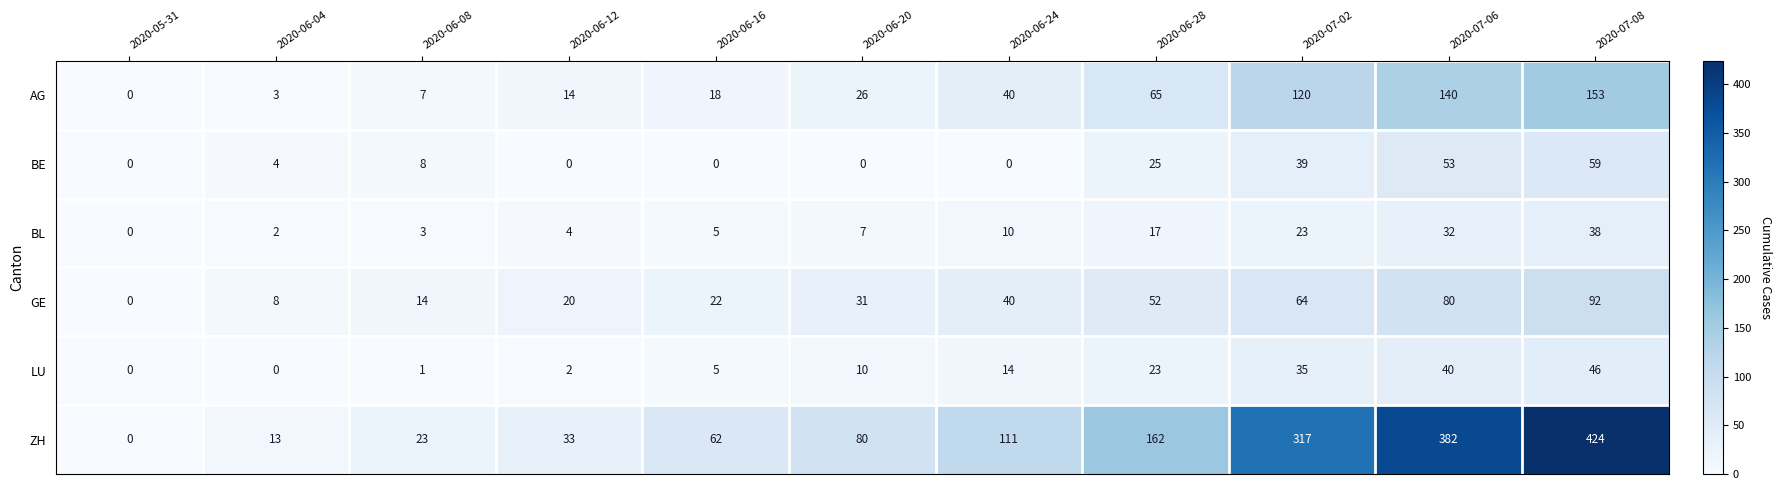

At which label is LU closest to 23?

2020-06-28